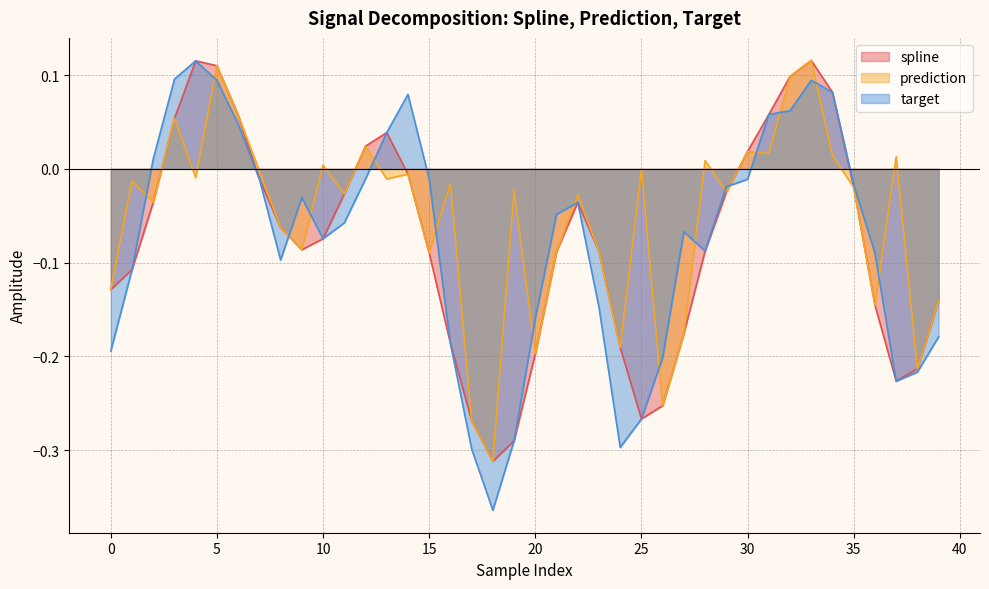

What is the value of the spline point at the 37th from the left?

-0.1